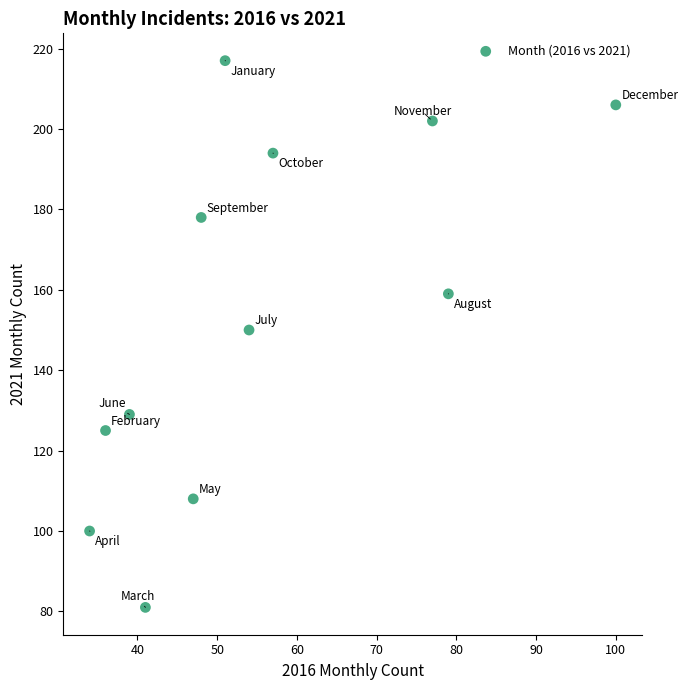

What is the range of X values (max minus min)?

66